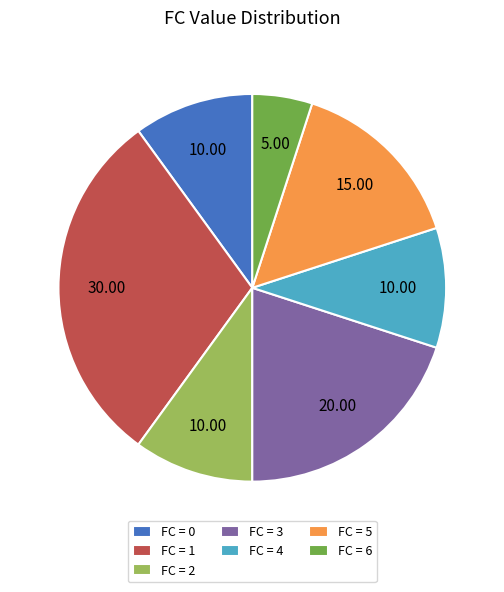

Between FC = 3 and FC = 5, which is larger?

FC = 3